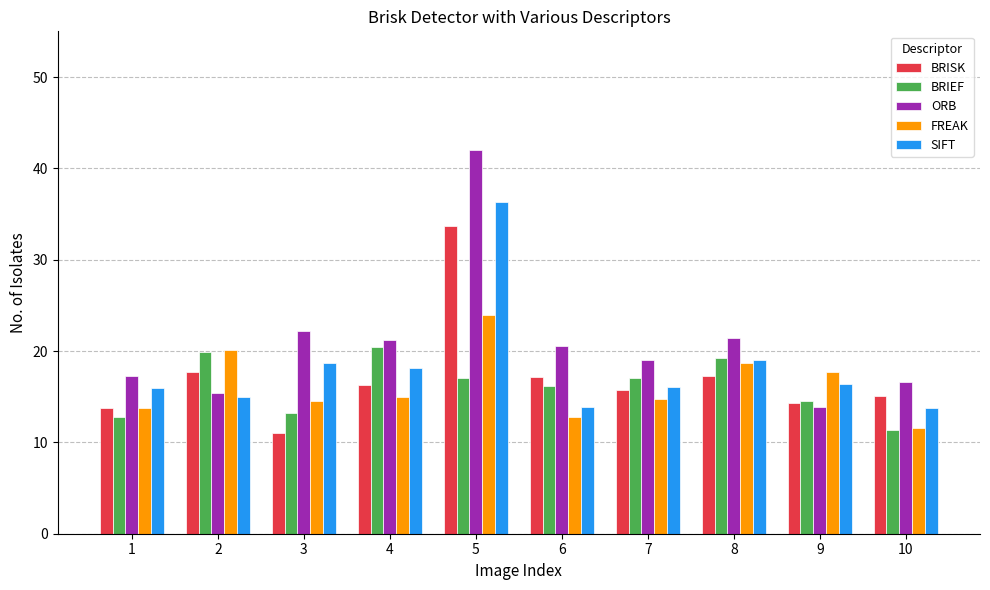

What is the difference between the highest and lowest values at 4?

6.3